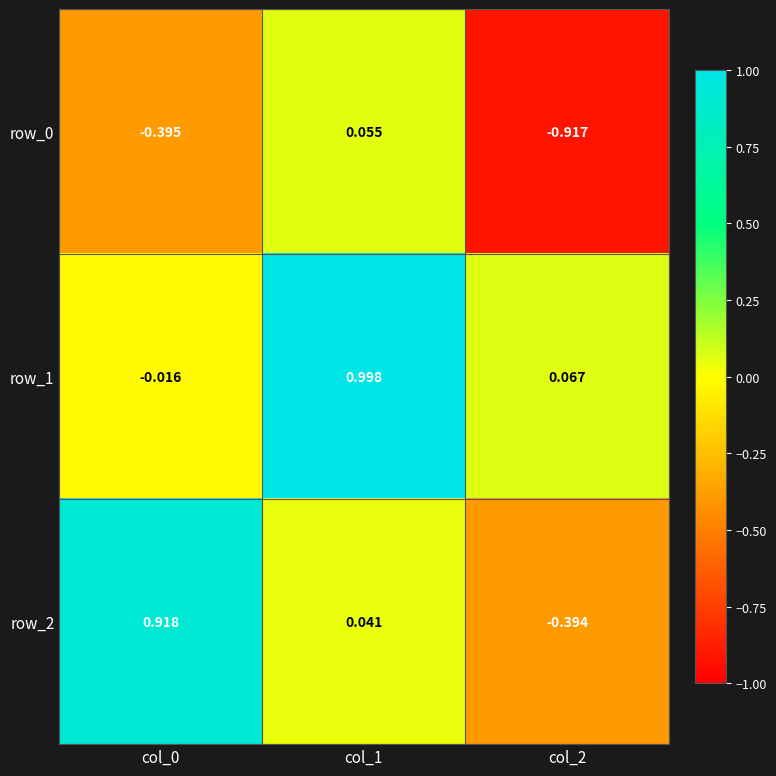

Is the value of row_2 at col_0 greater than the value of row_1 at col_2?

Yes